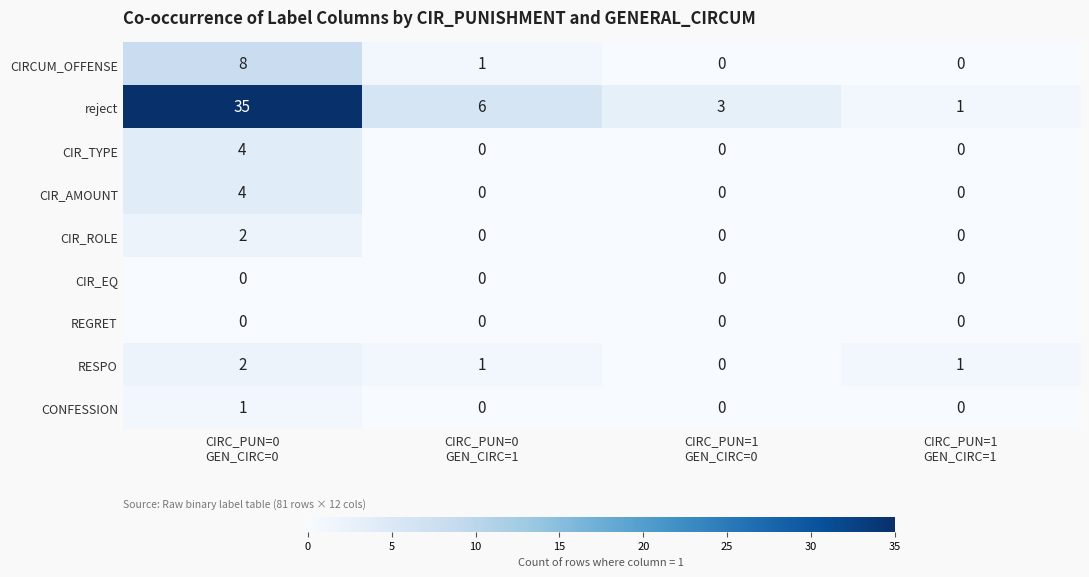

What is the maximum value shown in the chart?

35